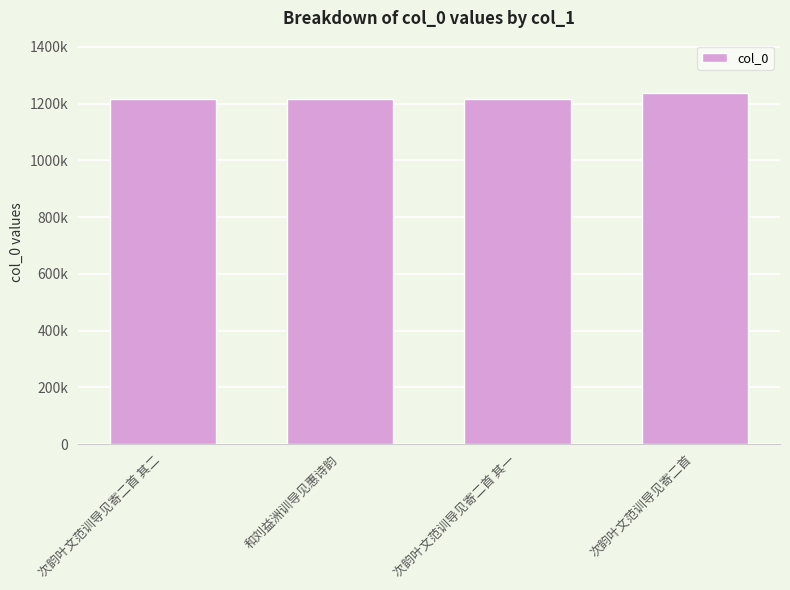

Does the chart contain any negative values?

No